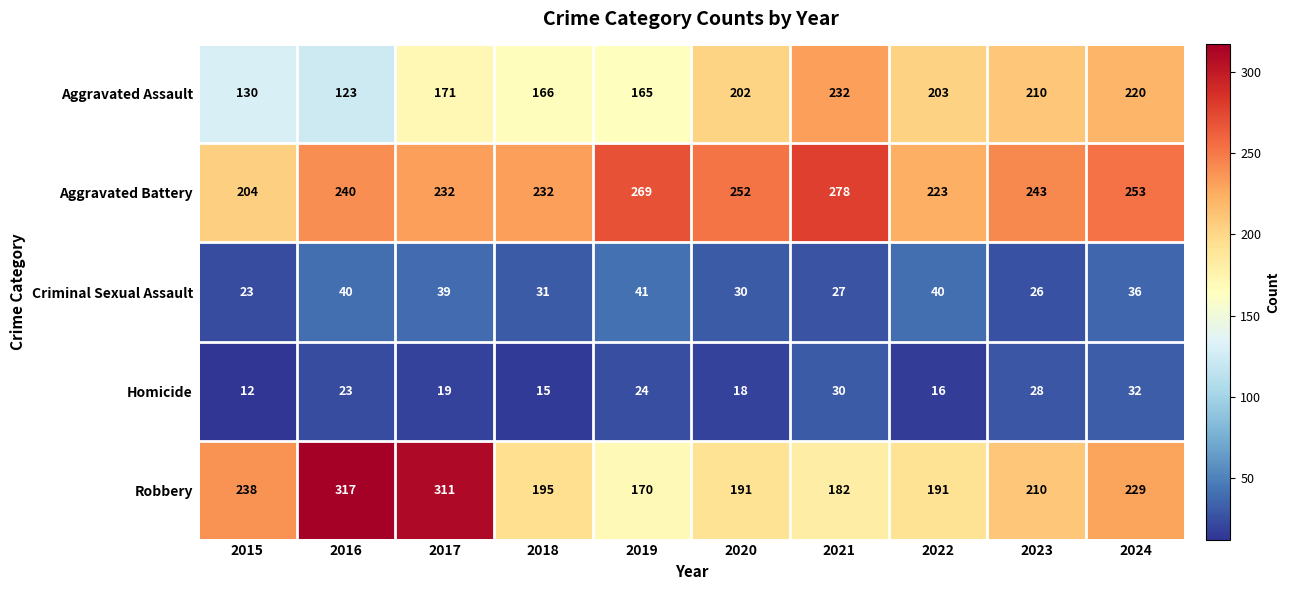

At which category is the sum across all series the highest?

2017